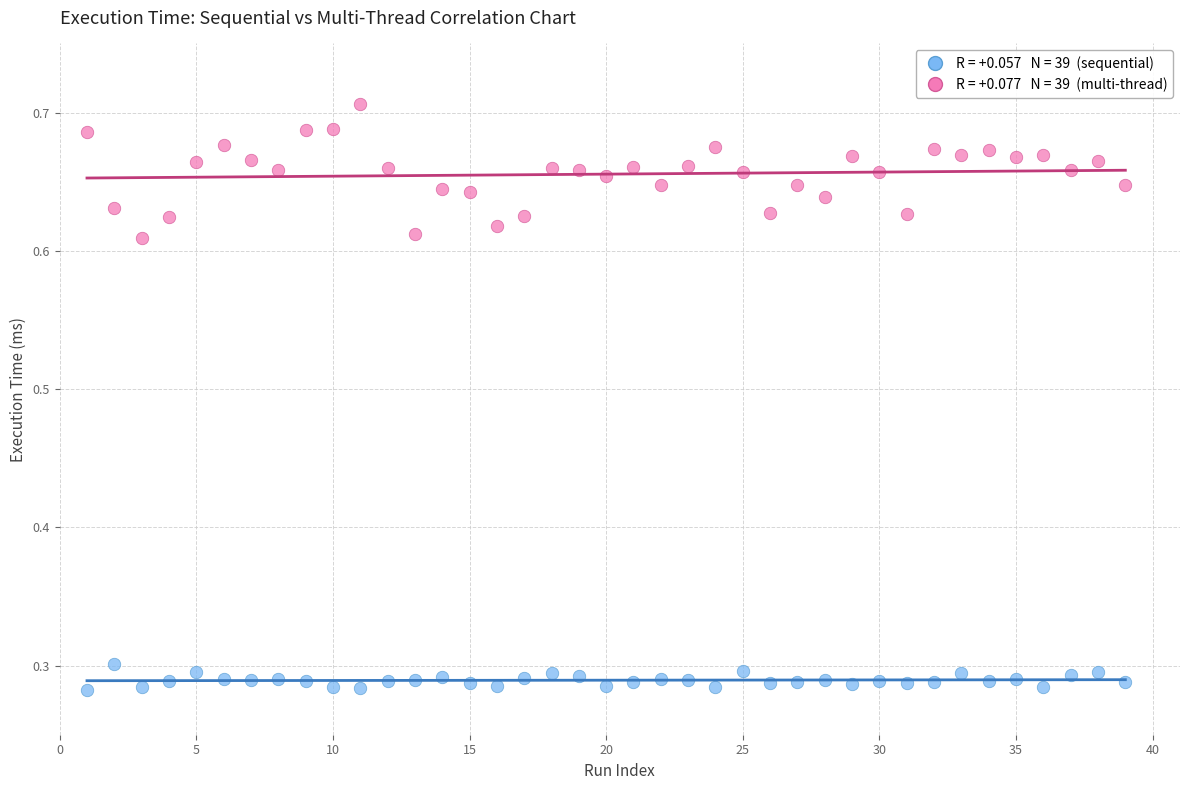

Across all data points, what is the range of Y values (max minus min)?

0.4